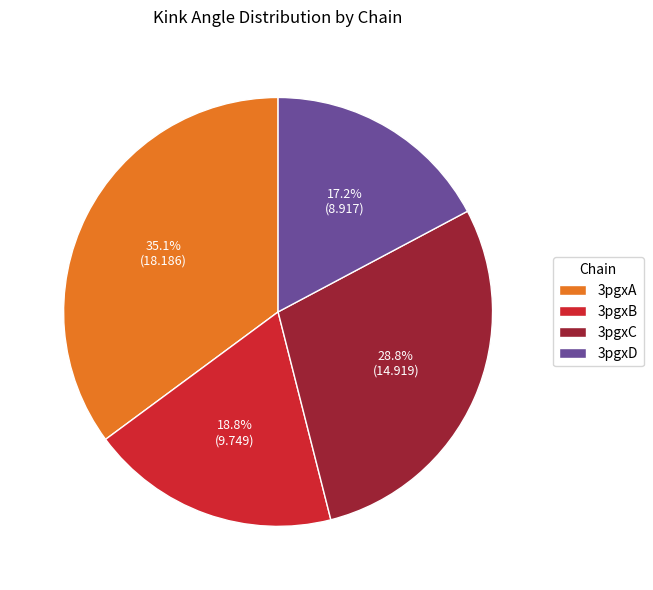

To the nearest percent, what is the difference between the 3pgxB and 3pgxD slice percentages?

2%